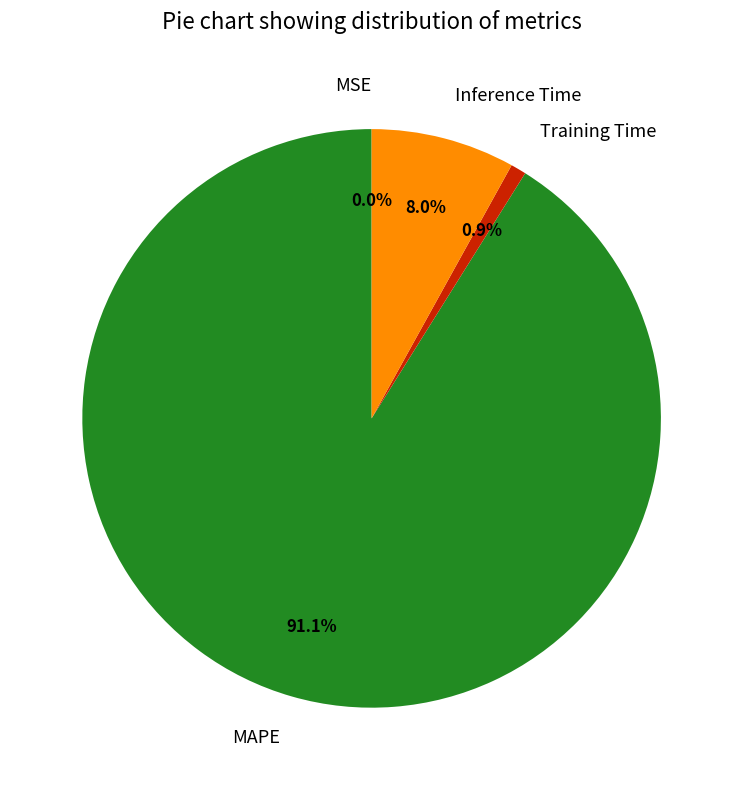

Which category accounts for the majority?

MAPE